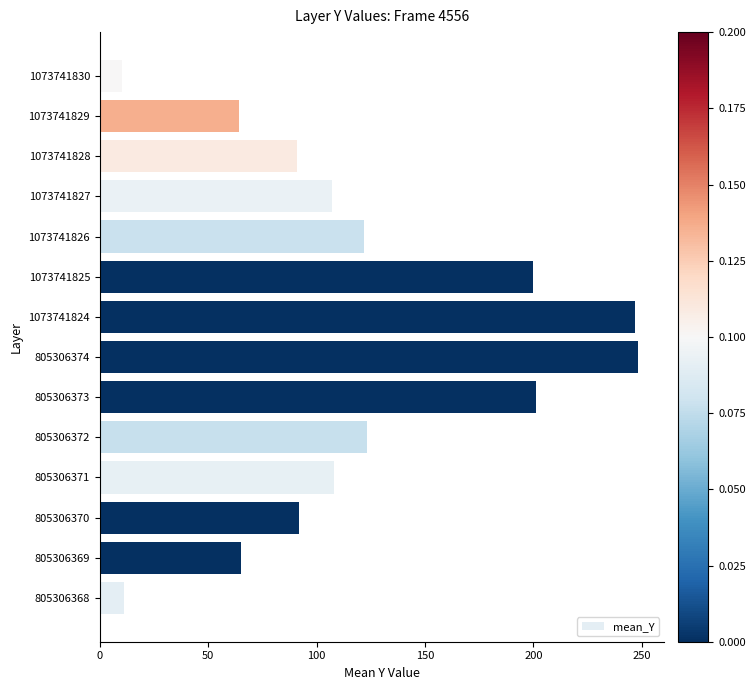

Which has a higher value, 1073741829 or 1073741826?

1073741826